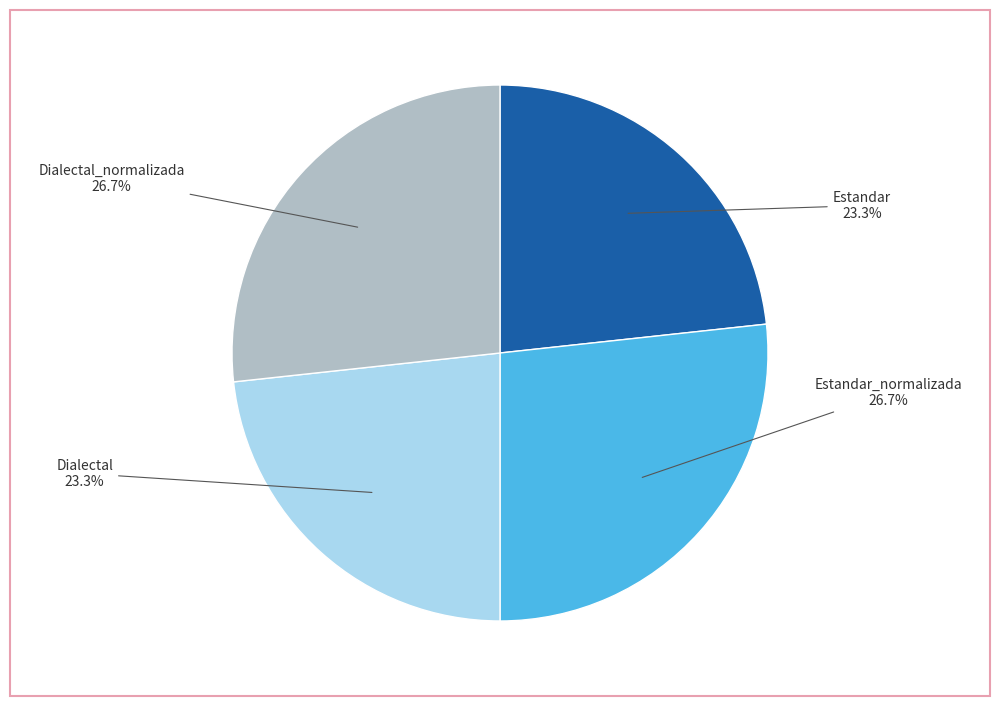

What is the ratio of the value at Dialectal_normalizada to the value at Estandar_normalizada?

1.0